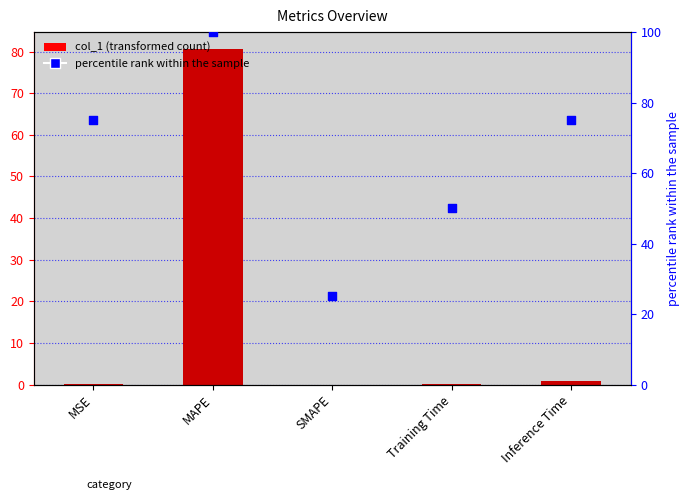

At how many categories does at least one series exceed 57?

3